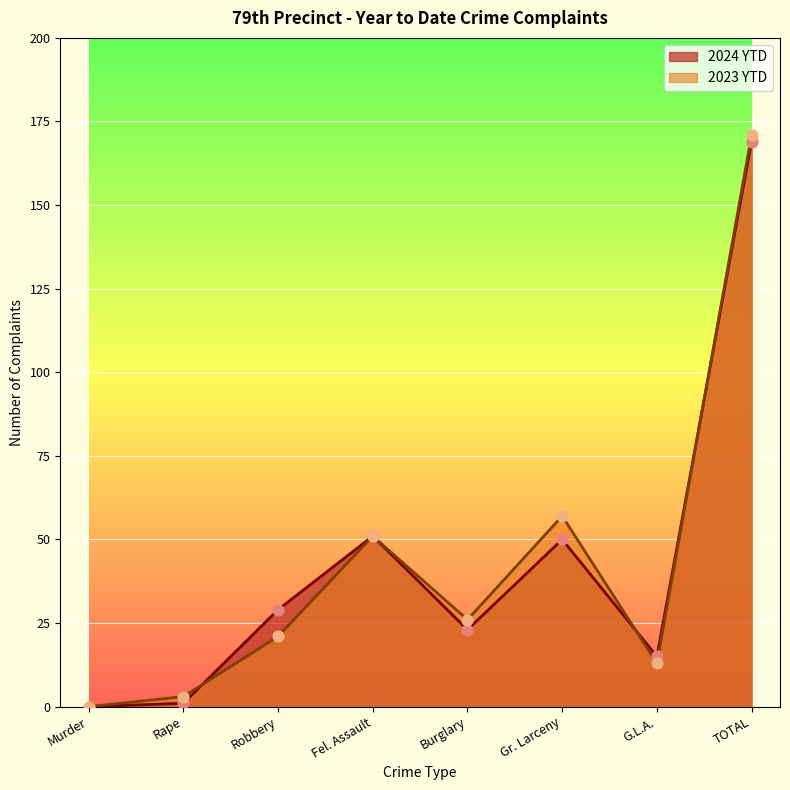

Is the value of 2024 YTD at Robbery greater than the value of 2023 YTD at Burglary?

Yes